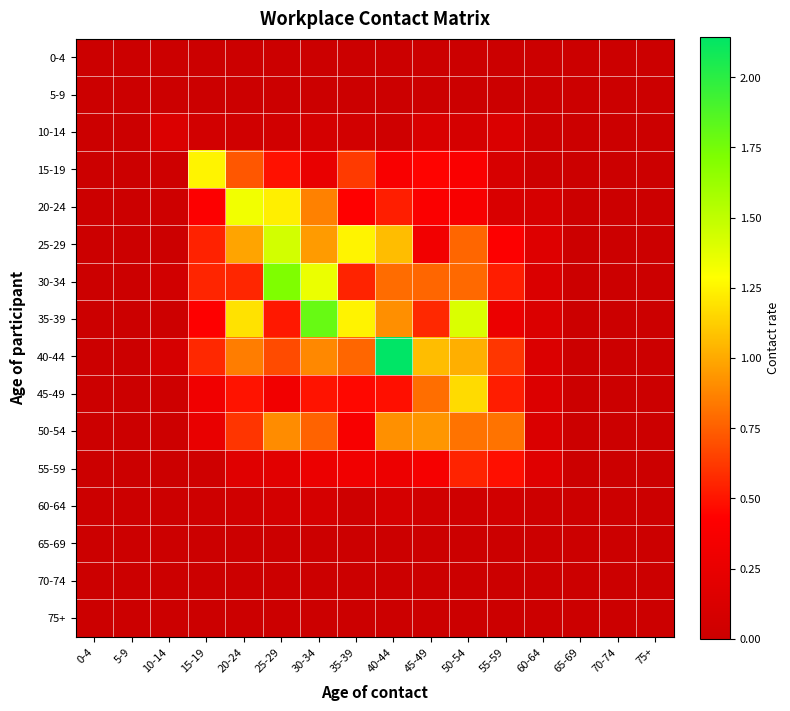

Rank the series at 45-49 from lowest to highest value.

0-4, 5-9, 65-69, 70-74, 75+, 60-64, 10-14, 25-29, 55-59, 20-24, 15-19, 35-39, 30-34, 45-49, 50-54, 40-44